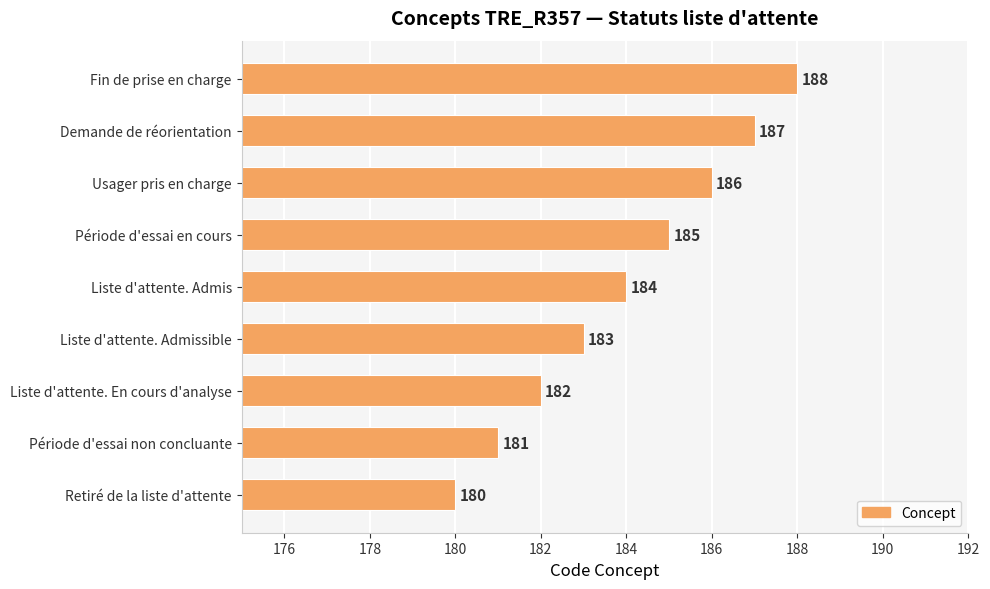

Between Fin de prise en charge and Usager pris en charge, which is larger?

Fin de prise en charge